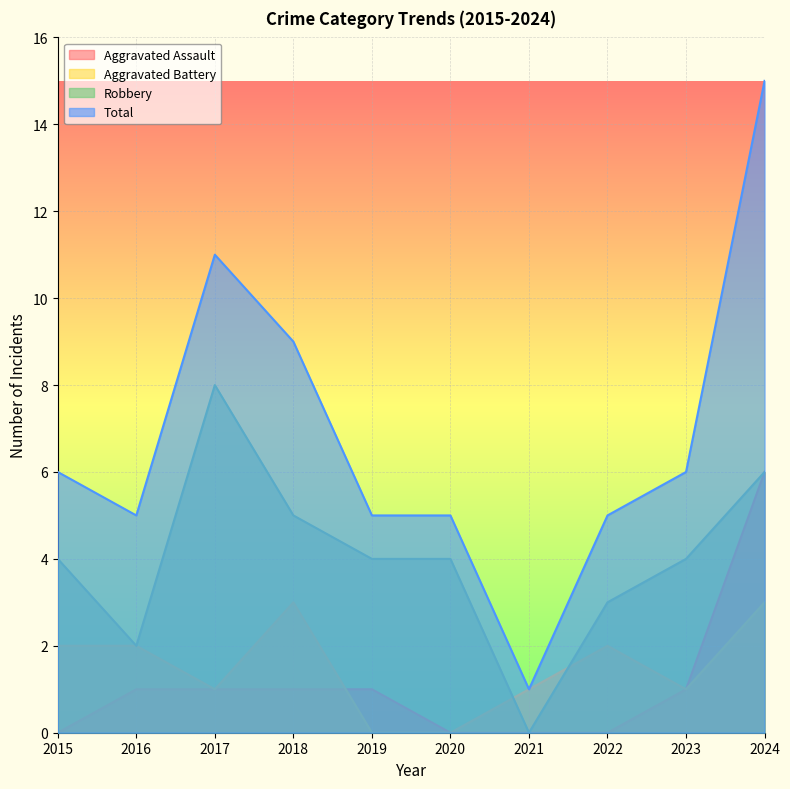

Rank the series at 2015 from highest to lowest value.

Total, Robbery, Aggravated Battery, Aggravated Assault